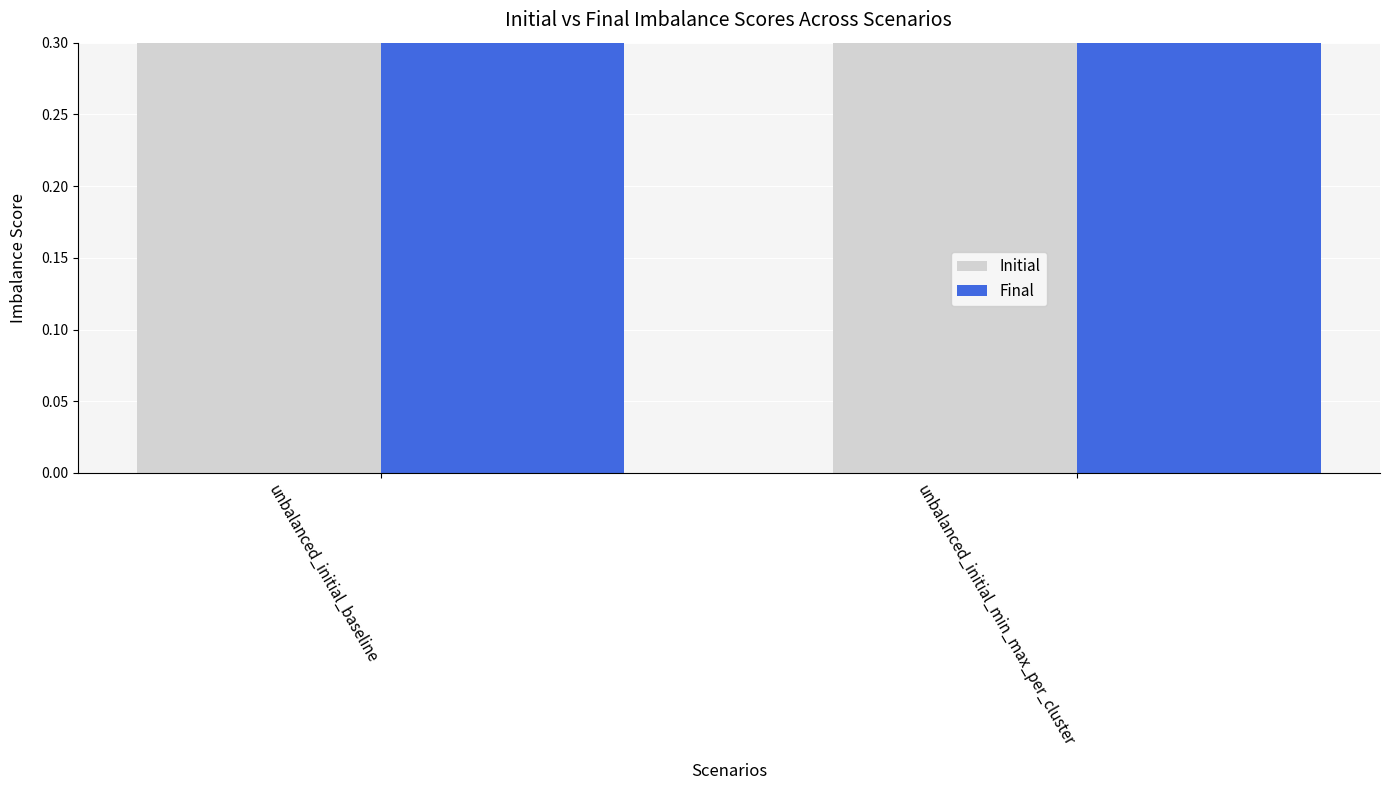

What is the total value across all series at unbalanced_initial_baseline?

1.3